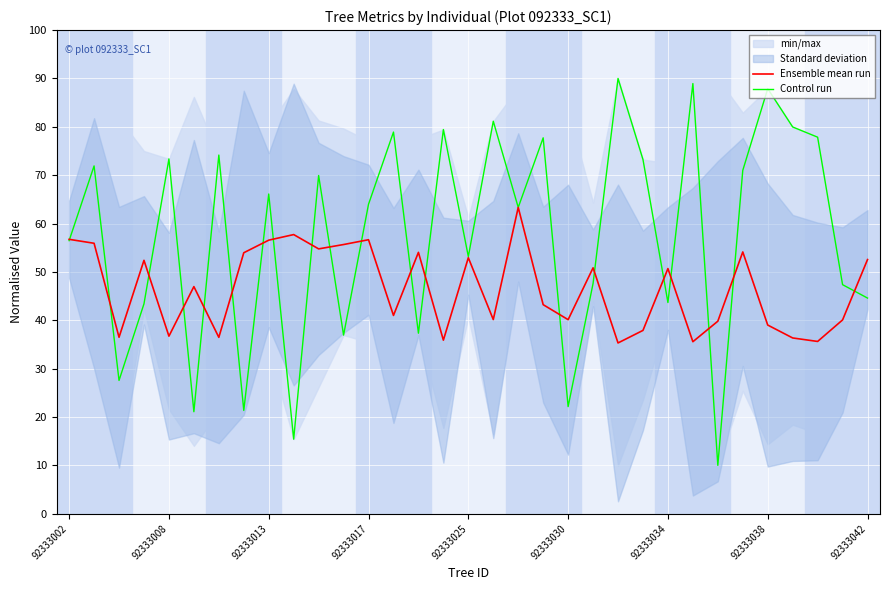

What is the difference between the maximum and minimum values in the Control run series?

80.0